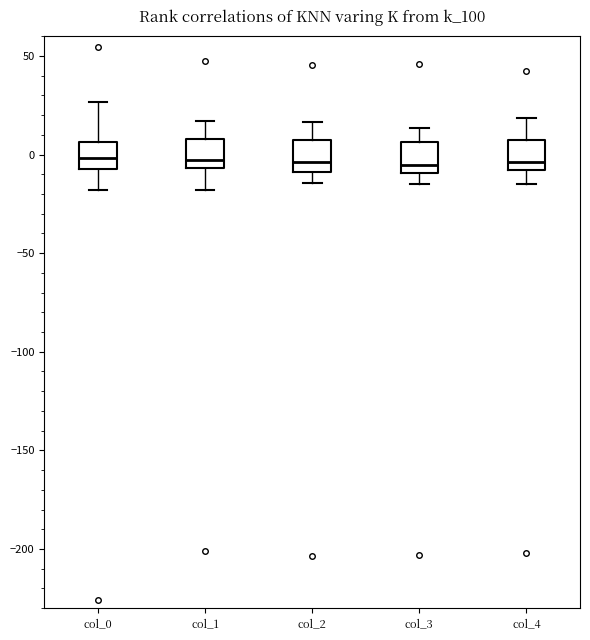

Reading left to right, read every box against the y-axis: the position of its median line, the range the box covers, and the ends of its whiskers. The values are not printed on the chart, so give them approximately, as read against the axis.

col_0: median 0, box -5 to 5, whiskers -20 to 25
col_1: median -5 (just above the box's lower edge), box -5 to 10, whiskers -20 to 15
col_2: median -5, box -10 to 10, whiskers -15 to 15
col_3: median -5, box -10 to 5, whiskers -15 to 15
col_4: median -5, box -10 to 5, whiskers -15 to 20